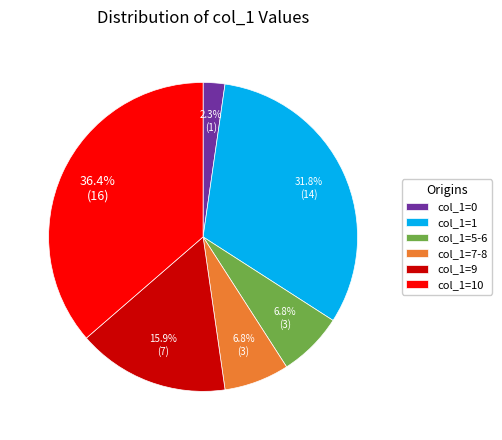

To the nearest percent, what is the average slice percentage?

17%